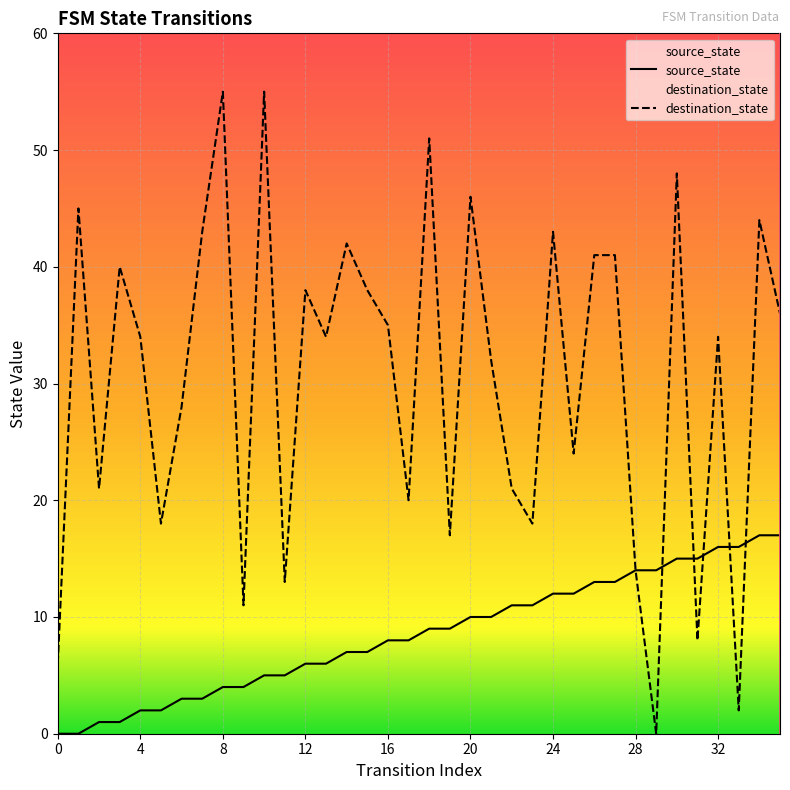

Is it true that source_state equals 2 at 4?

True